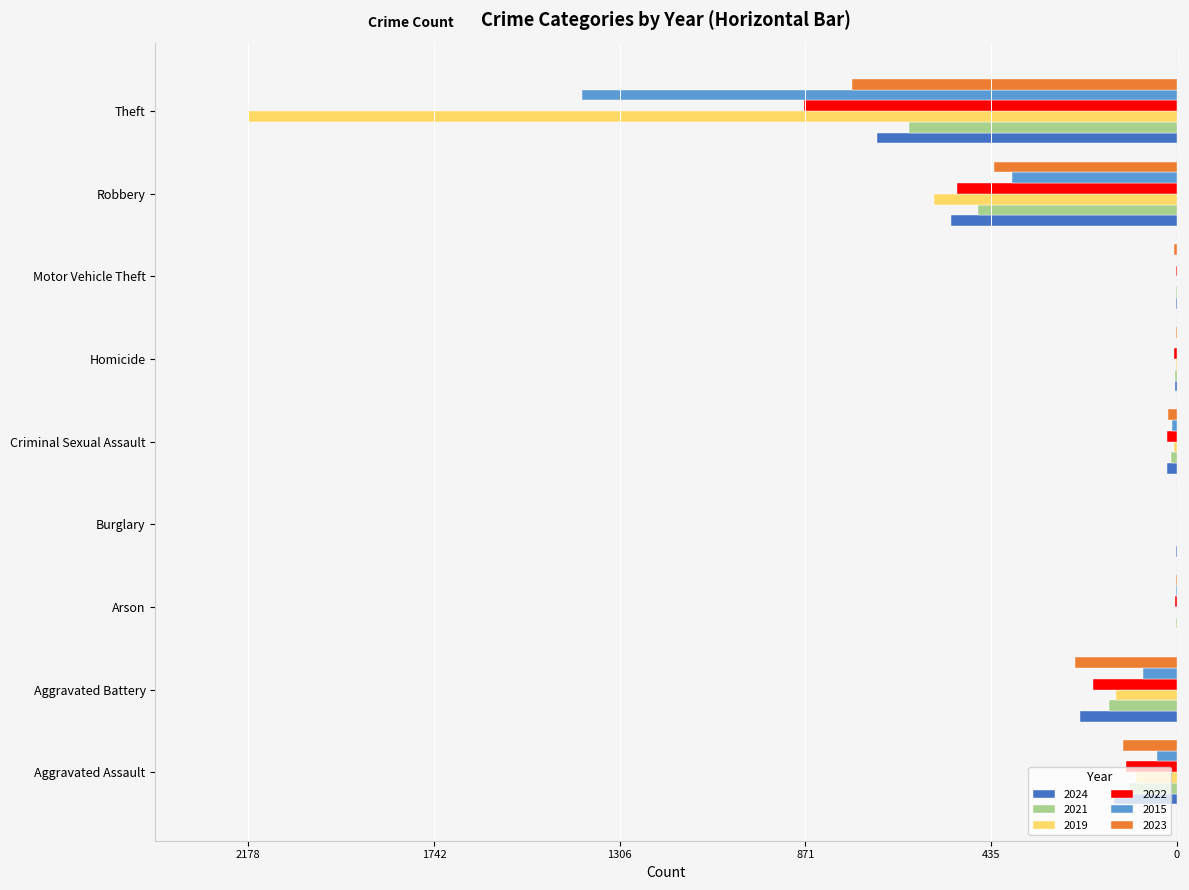

What are all the series names shown in the legend?

2024, 2021, 2019, 2022, 2015, 2023